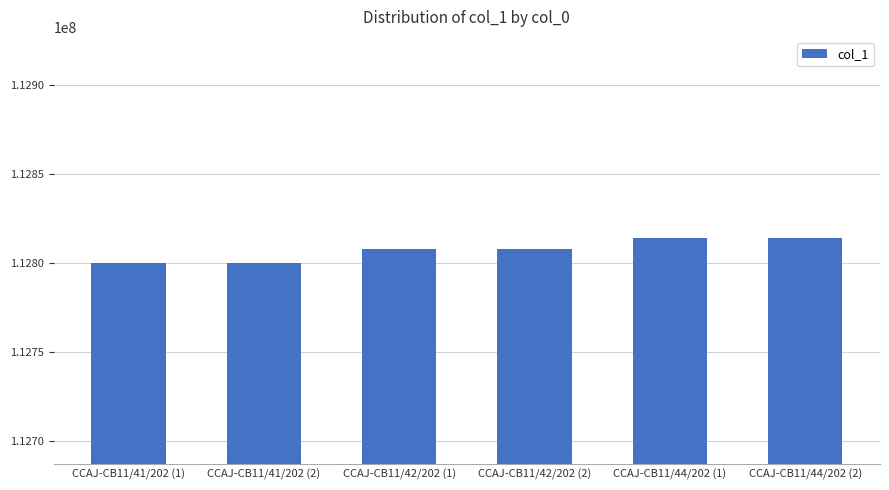

How many bars are there in total?

6